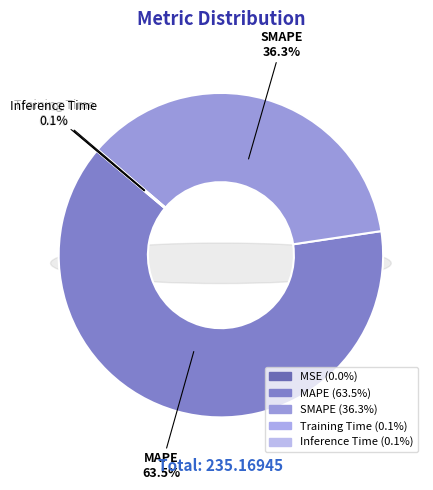

To the nearest percent, what is the difference between the largest and smallest slice percentages?

63%